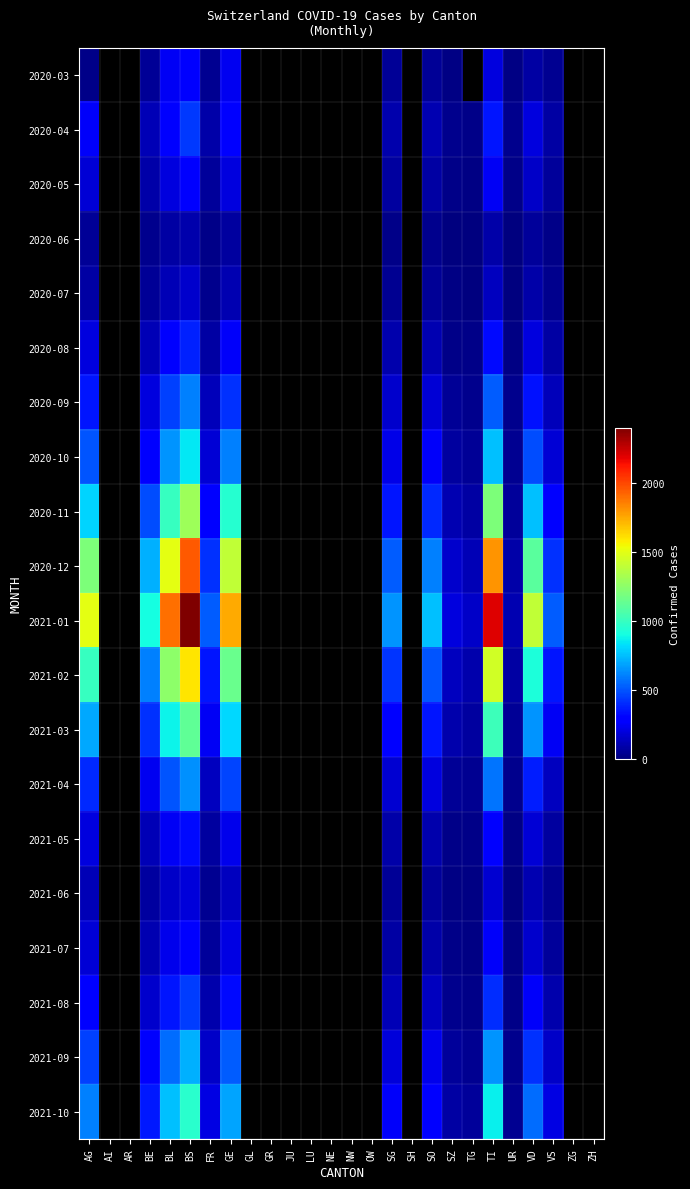

Rank the series at SO from lowest to highest value.

2020-06, 2020-03, 2020-07, 2021-06, 2020-05, 2021-07, 2021-05, 2020-04, 2020-08, 2021-08, 2020-09, 2021-04, 2021-09, 2020-10, 2021-10, 2021-03, 2020-11, 2021-02, 2020-12, 2021-01